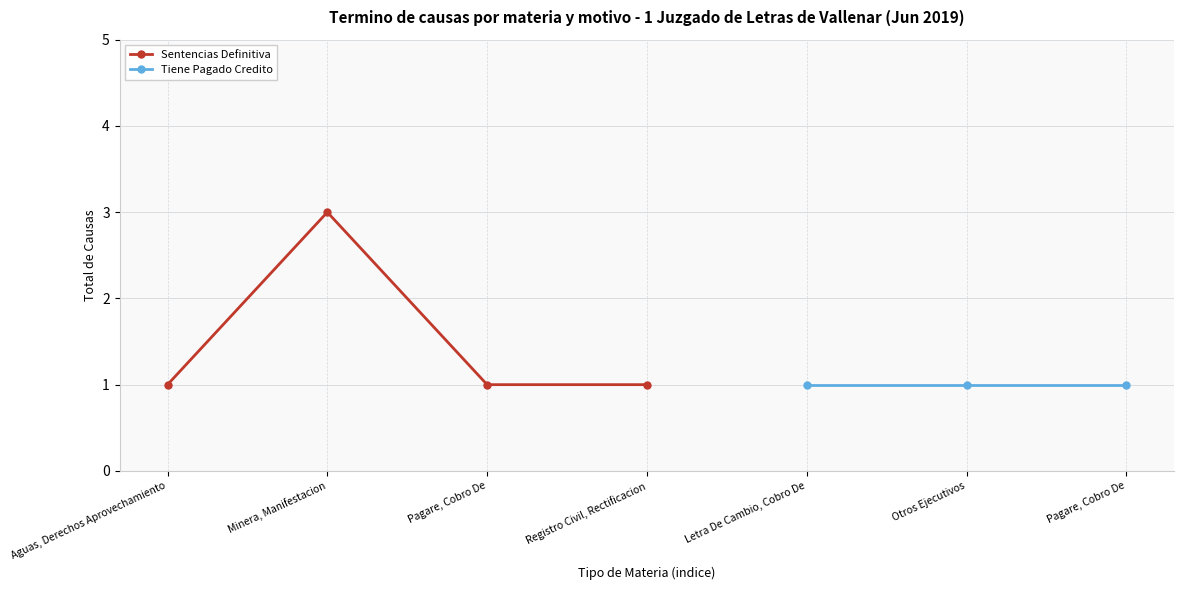

True or false: the data shows 1 at Minera, Manifestacion.

False